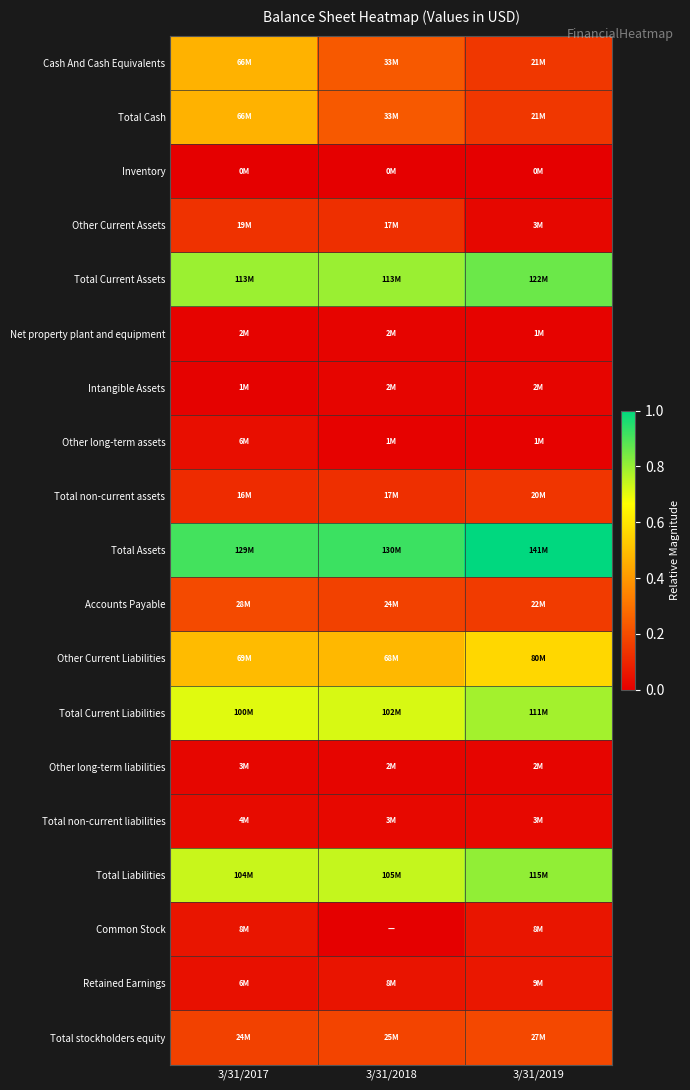

Reading right to left, extract all data points from this chart.

Cash And Cash Equivalents: 3/31/2019=0.1	3/31/2018=0.2	3/31/2017=0.5
Total Cash: 3/31/2019=0.1	3/31/2018=0.2	3/31/2017=0.5
Inventory: 3/31/2019=0.0	3/31/2018=0.0	3/31/2017=0.0
Other Current Assets: 3/31/2019=0.0	3/31/2018=0.1	3/31/2017=0.1
Total Current Assets: 3/31/2019=0.9	3/31/2018=0.8	3/31/2017=0.8
Net property plant and equipment: 3/31/2019=0.0	3/31/2018=0.0	3/31/2017=0.0
Intangible Assets: 3/31/2019=0.0	3/31/2018=0.0	3/31/2017=0.0
Other long-term assets: 3/31/2019=0.0	3/31/2018=0.0	3/31/2017=0.0
Total non-current assets: 3/31/2019=0.1	3/31/2018=0.1	3/31/2017=0.1
Total Assets: 3/31/2019=1.0	3/31/2018=0.9	3/31/2017=0.9
Accounts Payable: 3/31/2019=0.2	3/31/2018=0.2	3/31/2017=0.2
Other Current Liabilities: 3/31/2019=0.6	3/31/2018=0.5	3/31/2017=0.5
Total Current Liabilities: 3/31/2019=0.8	3/31/2018=0.7	3/31/2017=0.7
Other long-term liabilities: 3/31/2019=0.0	3/31/2018=0.0	3/31/2017=0.0
Total non-current liabilities: 3/31/2019=0.0	3/31/2018=0.0	3/31/2017=0.0
Total Liabilities: 3/31/2019=0.8	3/31/2018=0.7	3/31/2017=0.7
Common Stock: 3/31/2019=0.1	3/31/2018=0.0	3/31/2017=0.1
Retained Earnings: 3/31/2019=0.1	3/31/2018=0.1	3/31/2017=0.0
Total stockholders equity: 3/31/2019=0.2	3/31/2018=0.2	3/31/2017=0.2